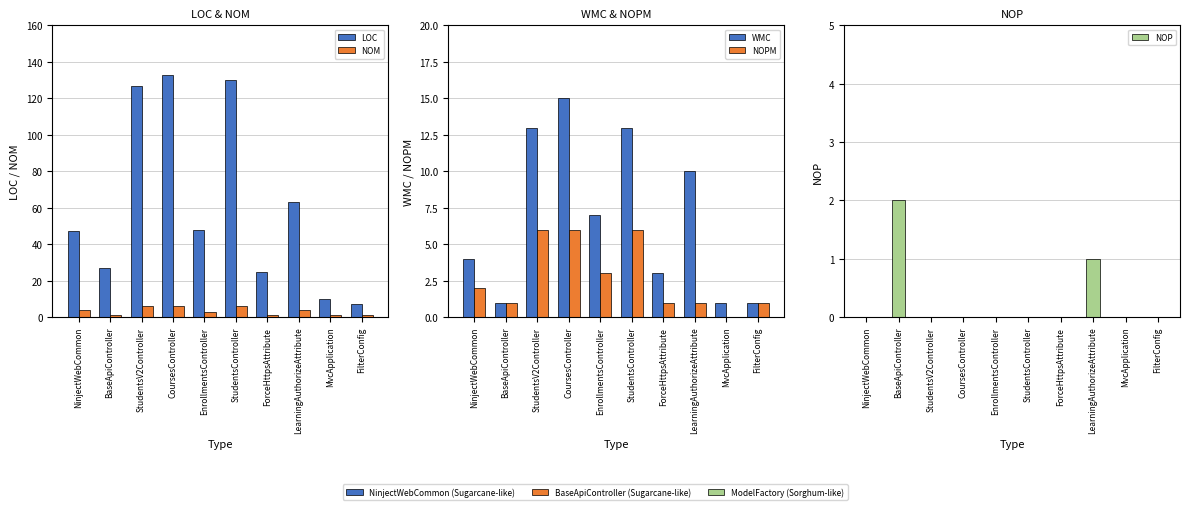

At which label does WMC first exceed 7?

StudentsV2Controller